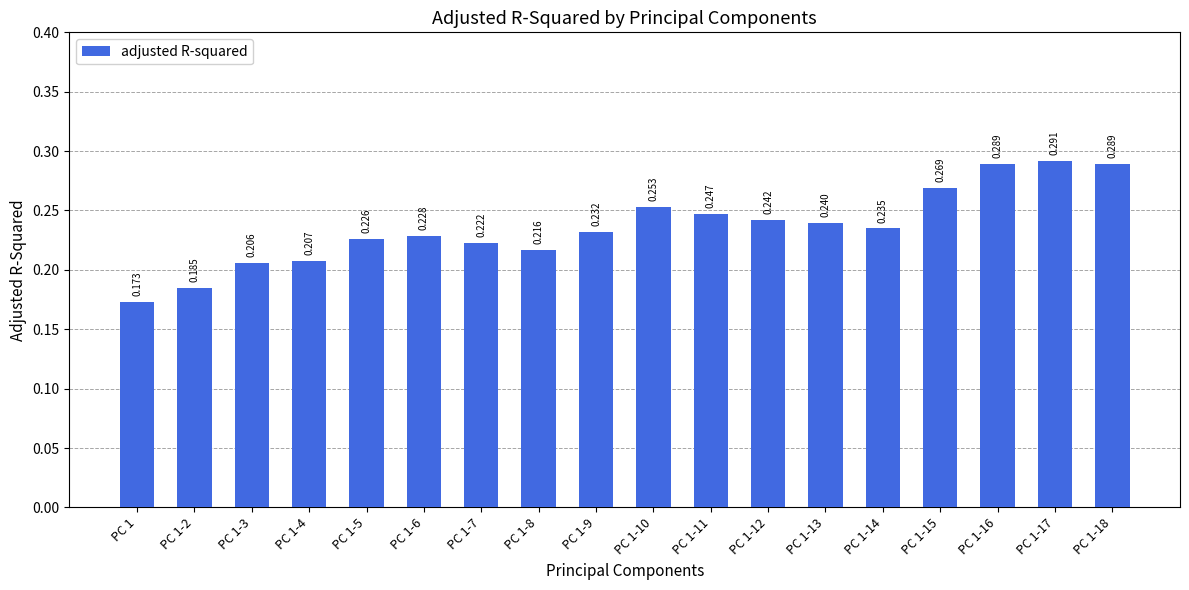

What value does the data have at PC 1-17?

0.3